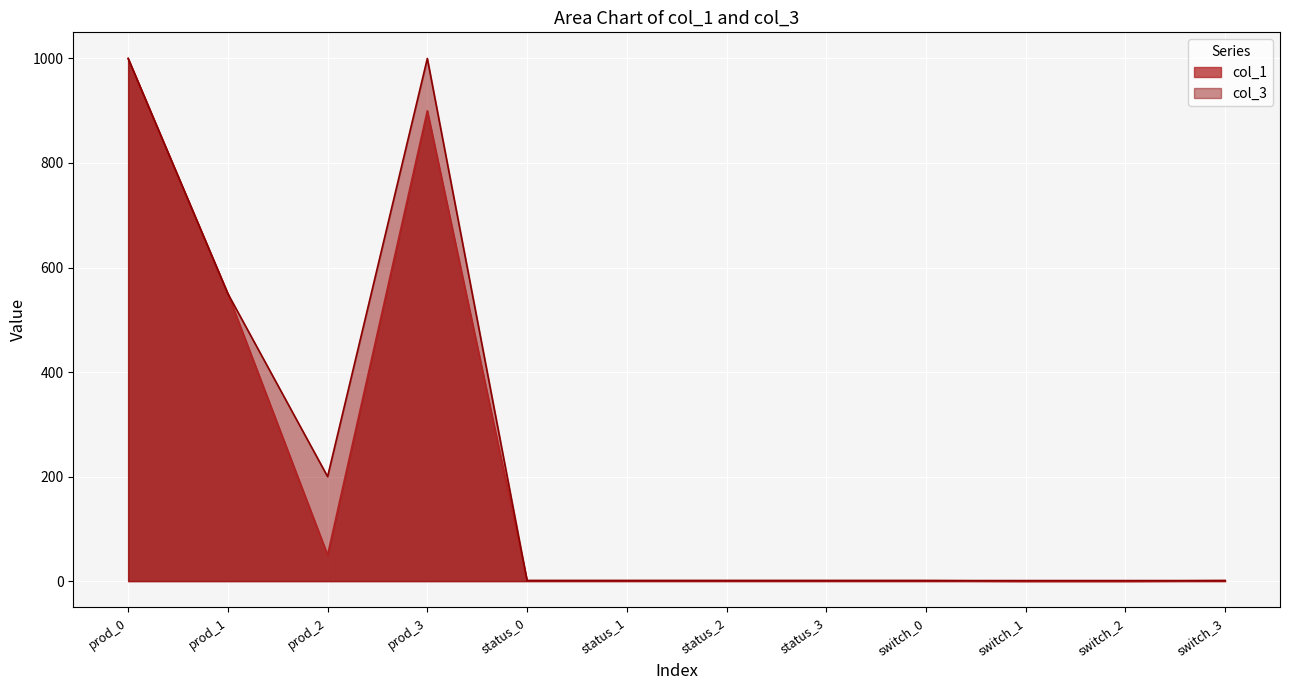

True or false: col_1 and col_3 intersect in this chart.

False